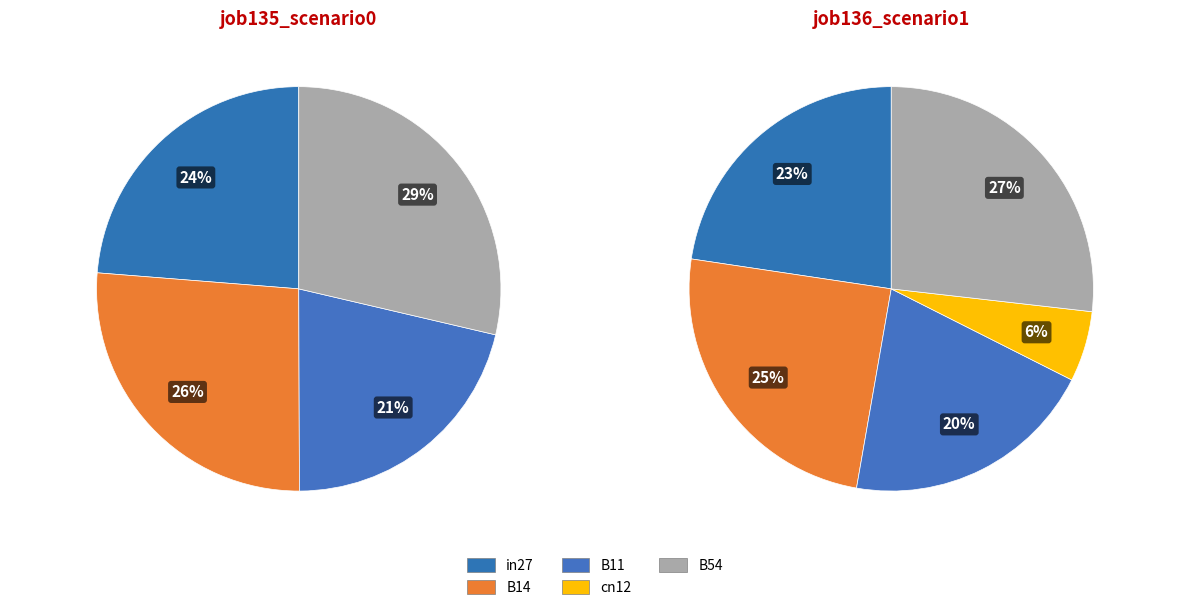

Combined, what portion of the pie is B14 and B54?

55.0%